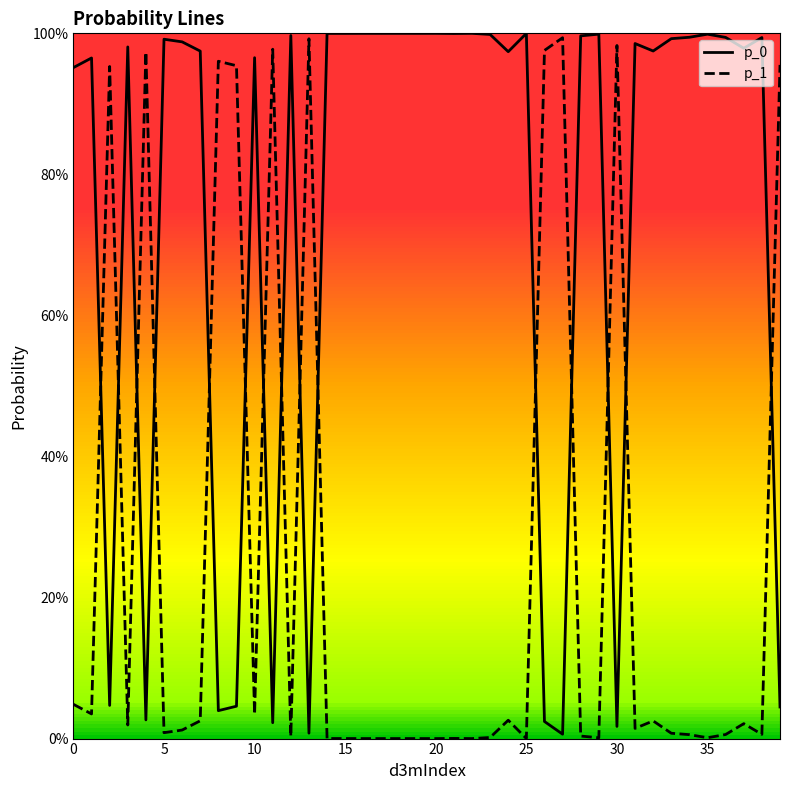

Reading right to left, transcribe all the data shown in this chart.

p_0: 0.0	1.0	1.0	1.0	1.0	1.0	1.0	1.0	1.0	0.0	1.0	1.0	0.0	0.0	1.0	1.0	1.0	1.0	1.0	1.0	1.0	1.0	1.0	1.0	1.0	1.0	0.0	1.0	0.0	1.0	0.0	0.0	1.0	1.0	1.0	0.0	1.0	0.0	1.0	1.0
p_1: 1.0	0.0	0.0	0.0	0.0	0.0	0.0	0.0	0.0	1.0	0.0	0.0	1.0	1.0	0.0	0.0	0.0	0.0	0.0	0.0	0.0	0.0	0.0	0.0	0.0	0.0	1.0	0.0	1.0	0.0	1.0	1.0	0.0	0.0	0.0	1.0	0.0	1.0	0.0	0.0